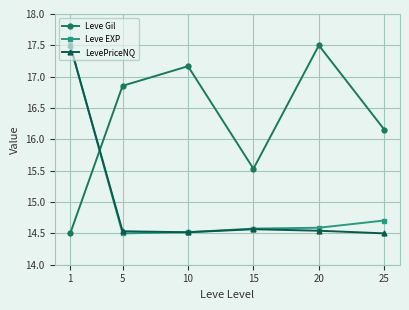

Which series has the largest total across all categories?

Leve Gil